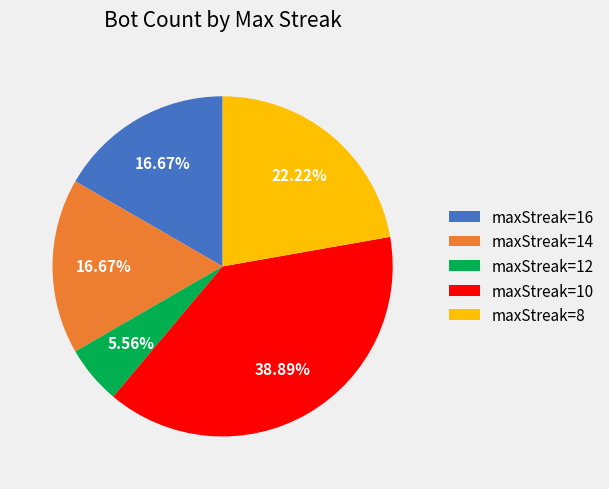

What is the ratio of the value at maxStreak=12 to the value at maxStreak=16?

0.3